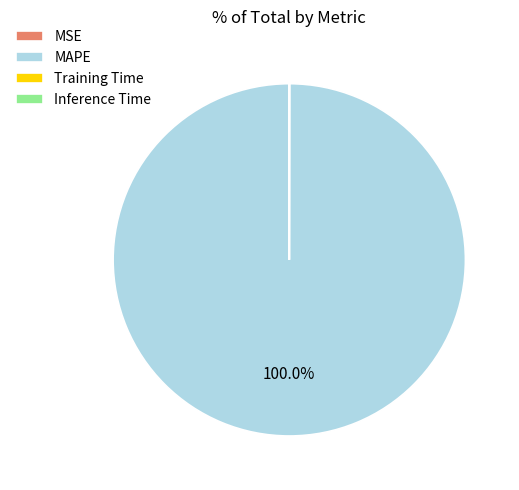

To the nearest percent, what is the difference between the largest and smallest slice percentages?

100%